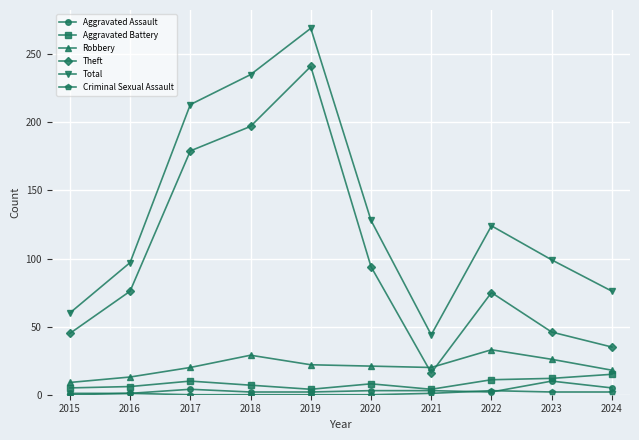

Between 2019 and 2024, which series saw the biggest shift?

Theft